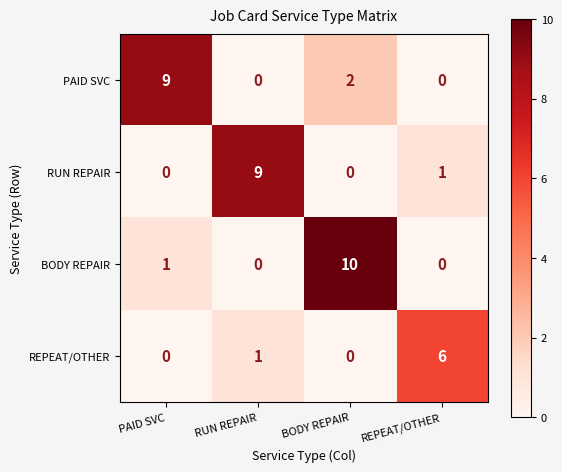

The RUN REPAIR series shows 0 at REPEAT/OTHER. True or false?

False